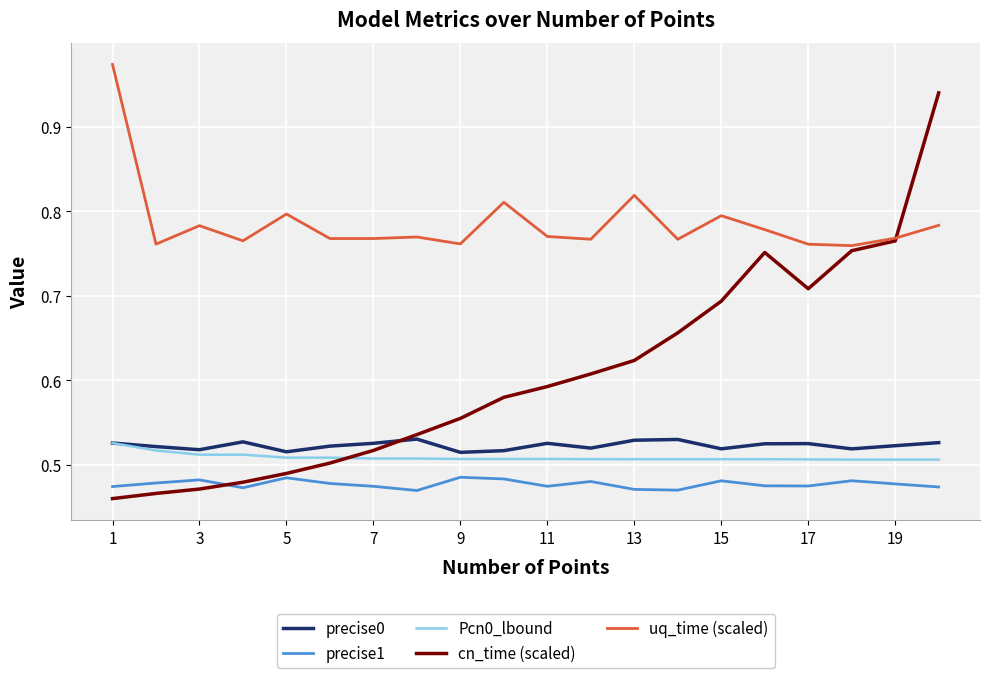

Which series ends up on top after the final intersection of cn_time (scaled) and Pcn0_lbound?

cn_time (scaled)